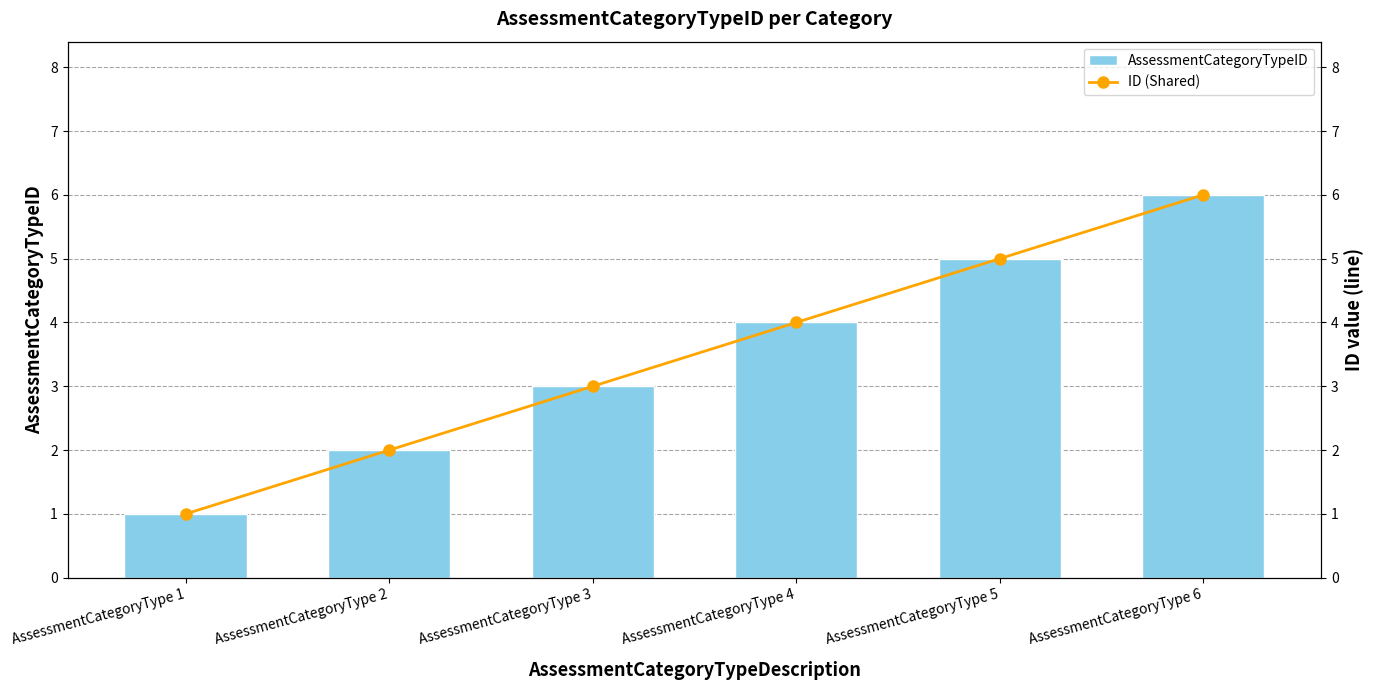

Are the bars horizontal?

No